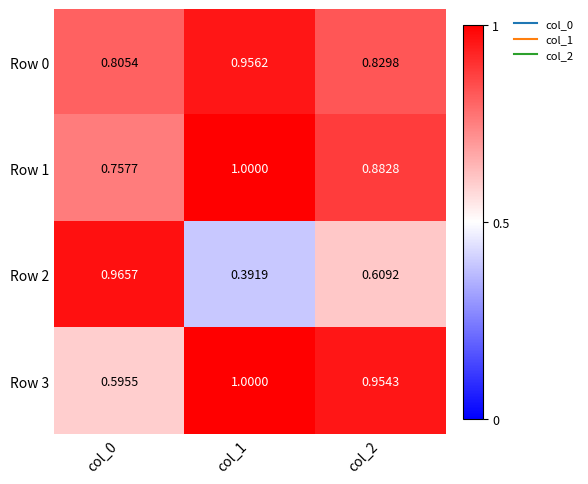

Which series has the widest spread of values?

Row 2